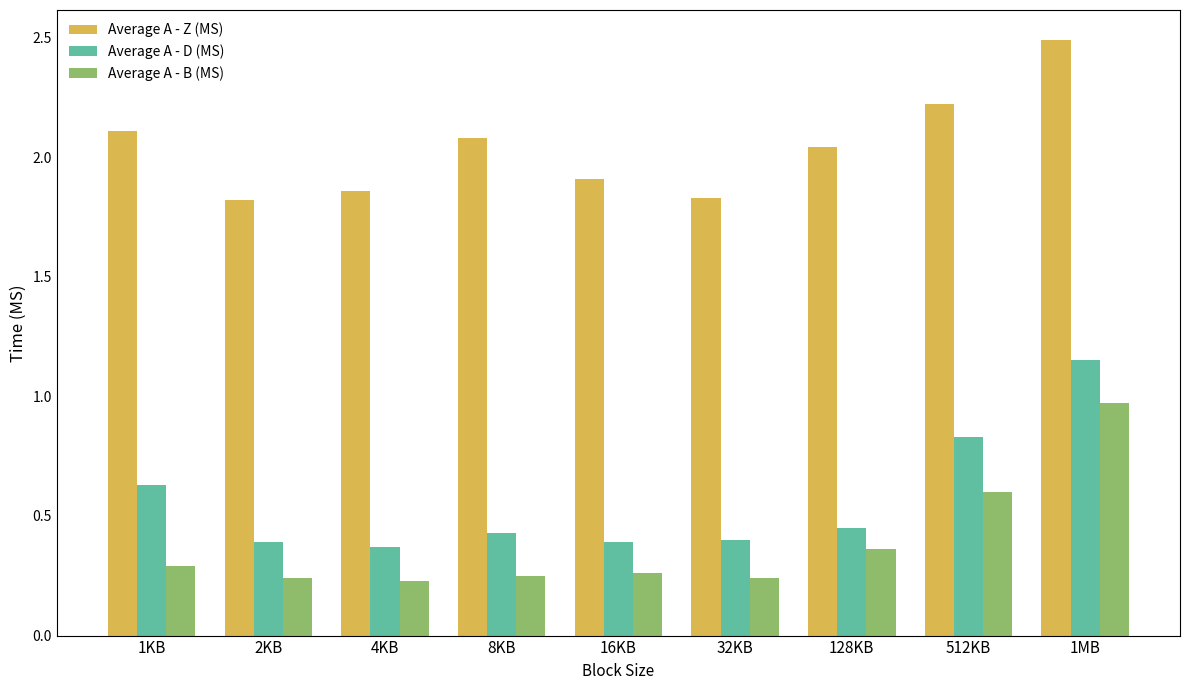

What is the maximum value shown in the chart?

2.5